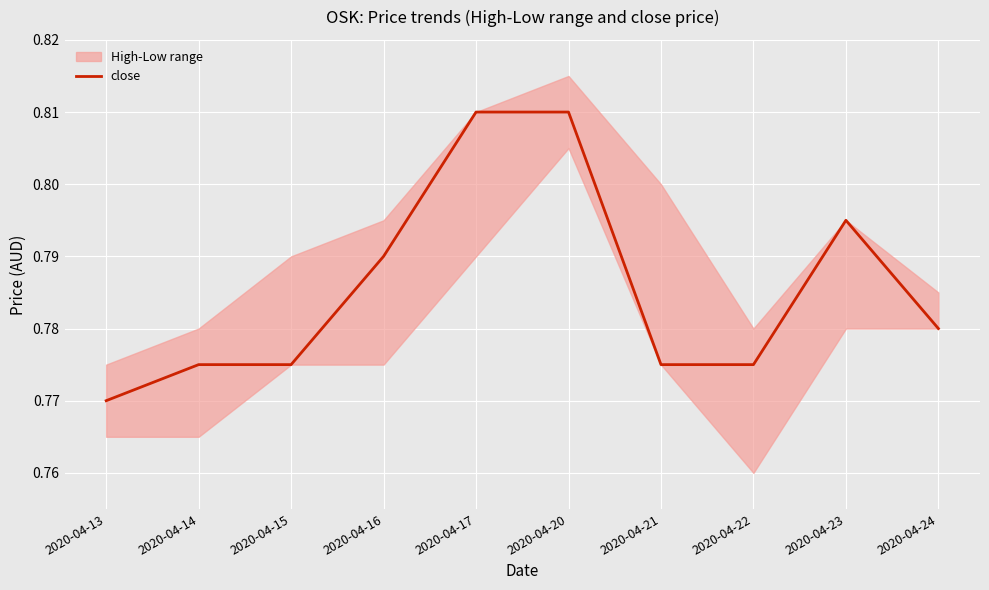

The value at 2020-04-23 is 0.8. True or false?

True